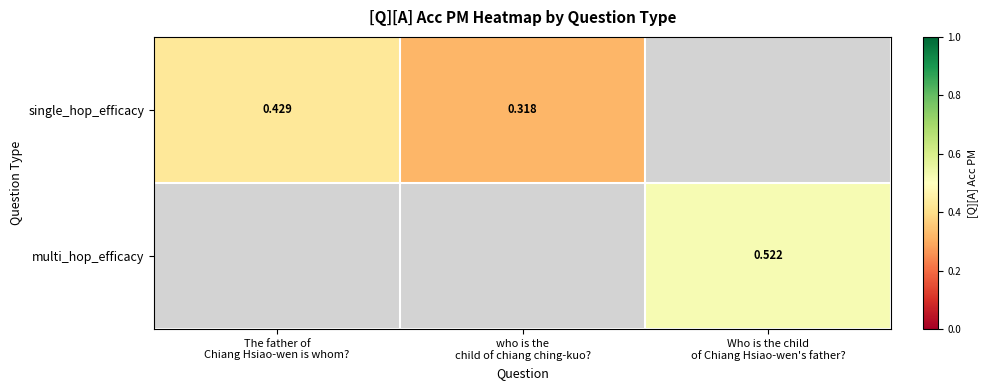

At who is the child of chiang ching-kuo?, list the series in order from largest to smallest.

single_hop_efficacy, multi_hop_efficacy